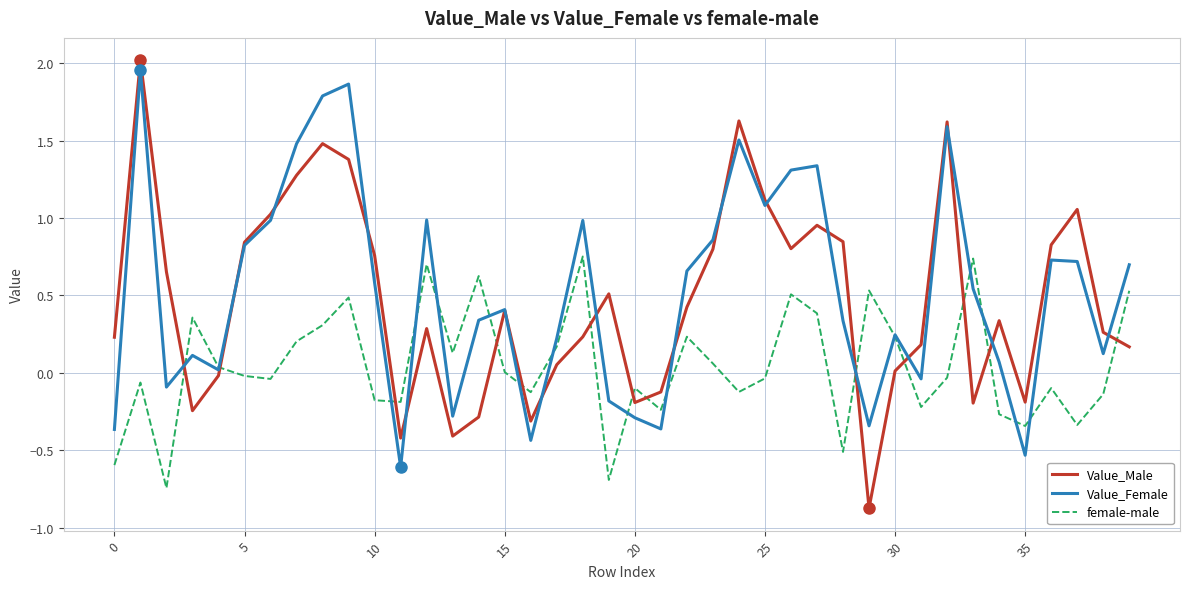

True or false: female-male and Value_Male cross at least once.

True